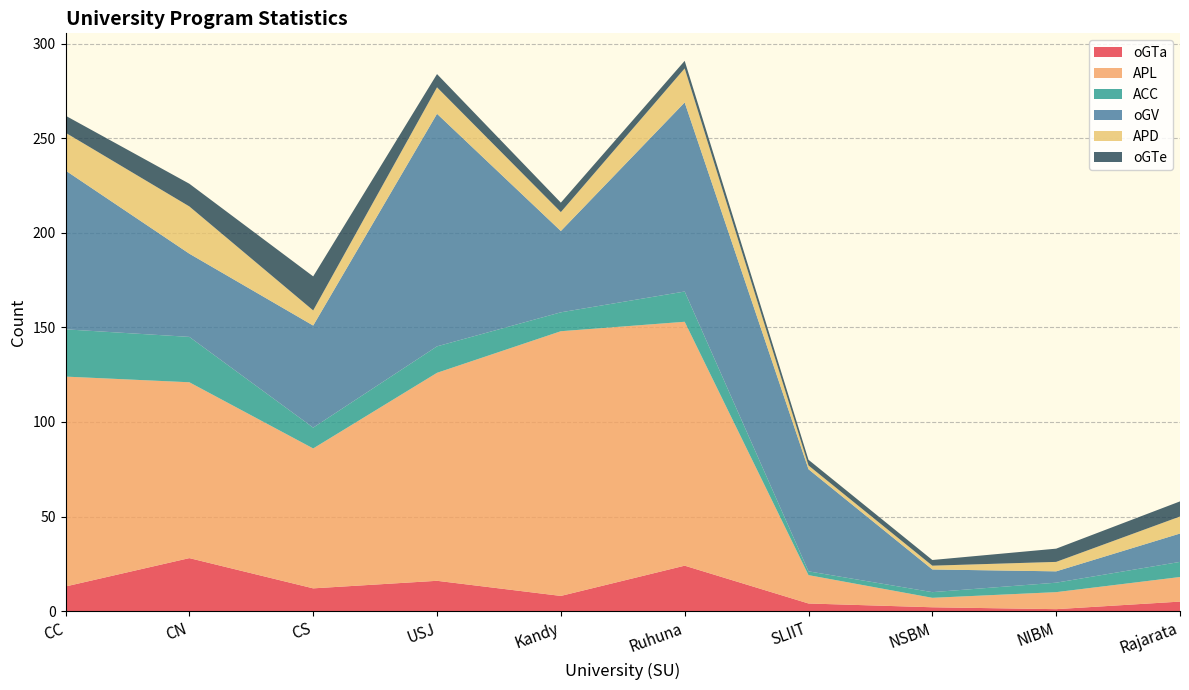

Reading left to right, list all the values displayed in this chart.

oGTa: CC=13	CN=28	CS=12	USJ=16	Kandy=8	Ruhuna=24	SLIIT=4	NSBM=2	NIBM=1	Rajarata=5
APL: CC=111	CN=93	CS=74	USJ=110	Kandy=140	Ruhuna=129	SLIIT=15	NSBM=5	NIBM=9	Rajarata=13
ACC: CC=25	CN=24	CS=11	USJ=14	Kandy=10	Ruhuna=16	SLIIT=2	NSBM=3	NIBM=5	Rajarata=8
oGV: CC=84	CN=44	CS=54	USJ=123	Kandy=43	Ruhuna=100	SLIIT=54	NSBM=12	NIBM=6	Rajarata=15
APD: CC=20	CN=25	CS=8	USJ=14	Kandy=10	Ruhuna=18	SLIIT=2	NSBM=2	NIBM=5	Rajarata=9
oGTe: CC=9	CN=12	CS=18	USJ=7	Kandy=5	Ruhuna=4	SLIIT=3	NSBM=3	NIBM=7	Rajarata=8